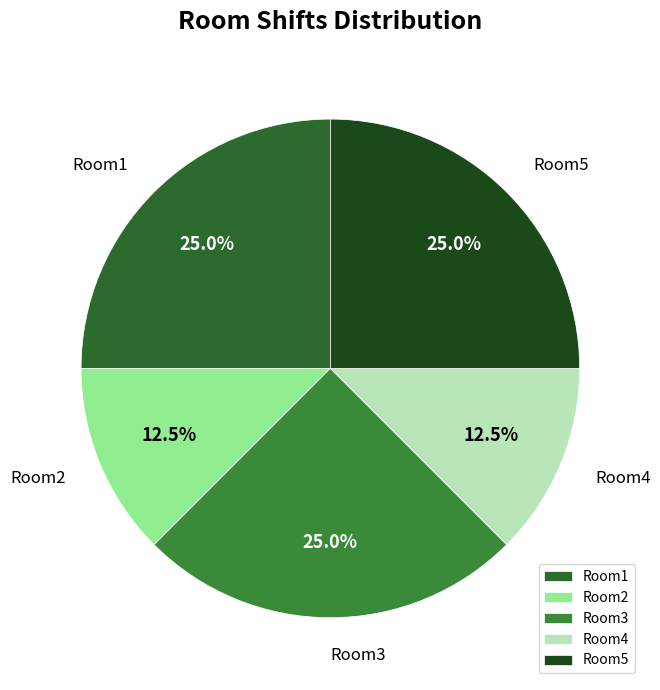

Is Room1 the majority of the pie?

No